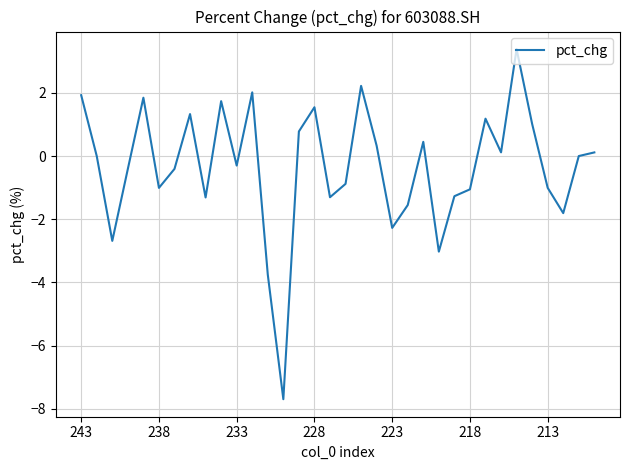

What is the smallest value displayed?

-7.7